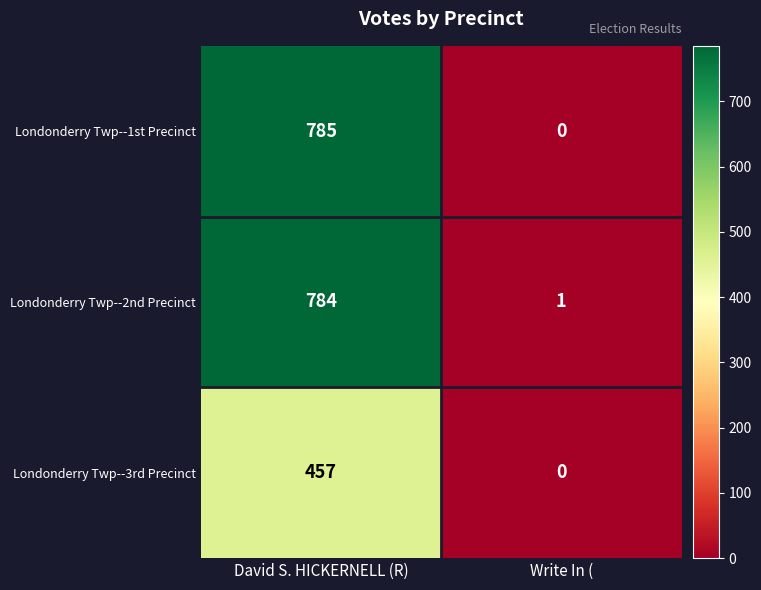

What is the difference between the Londonderry Twp--1st Precinct values at David S. HICKERNELL (R) and Write In (?

785